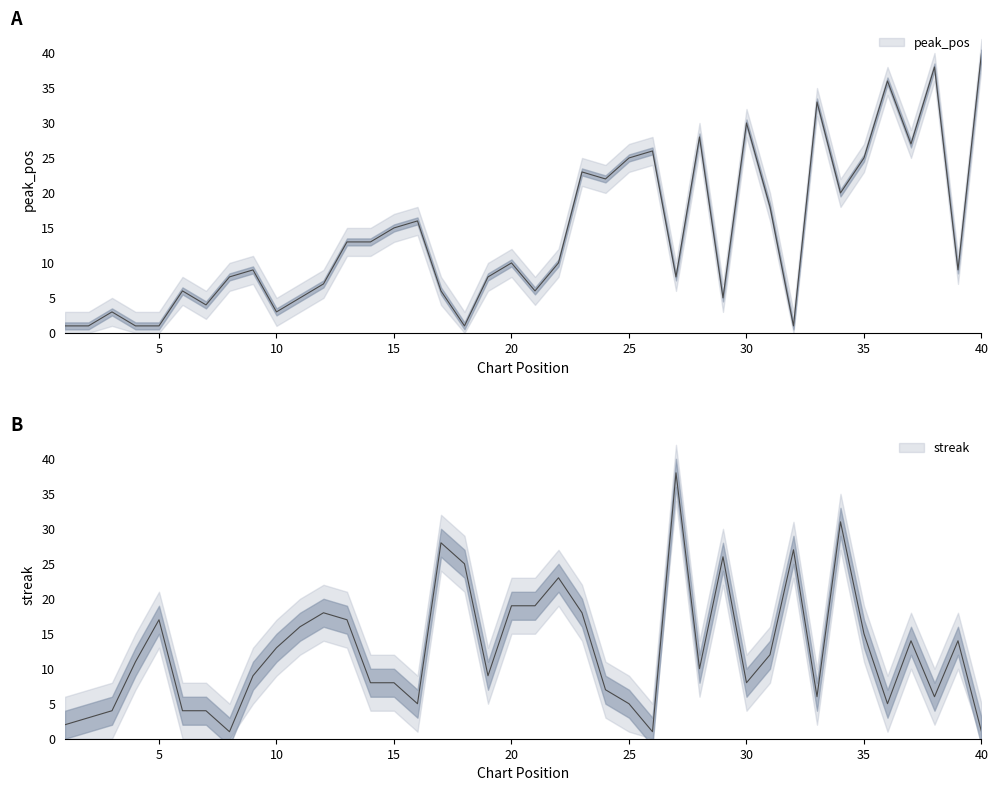

In streak, how many points are higher than both neighbors (excluding endpoints)?

10